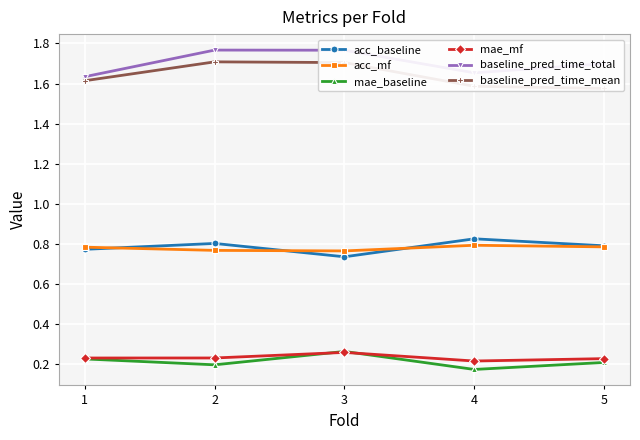

At which label is acc_mf closest to 0?

3